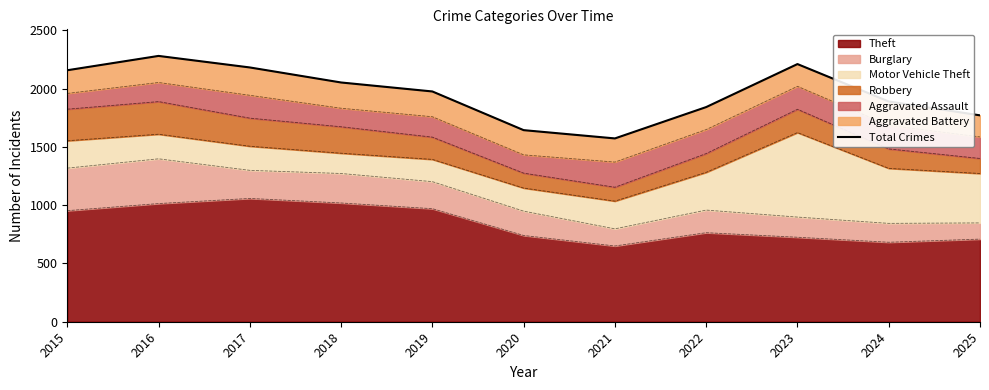

Is it true that Theft equals 650 at 2021?

True